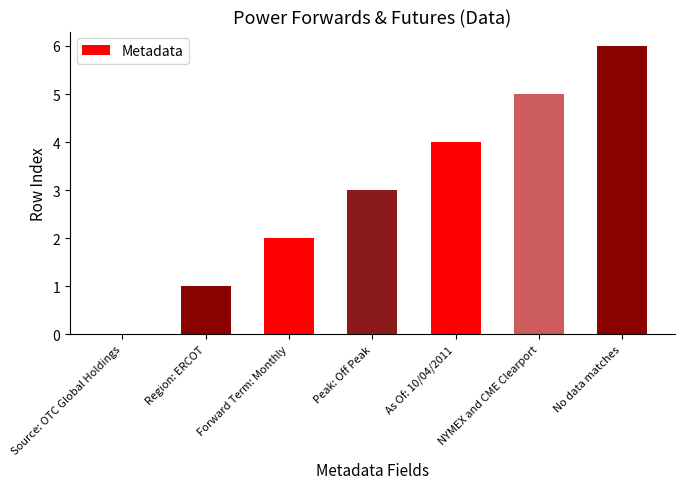

True or false: the data shows 6 at As Of: 10/04/2011.

False